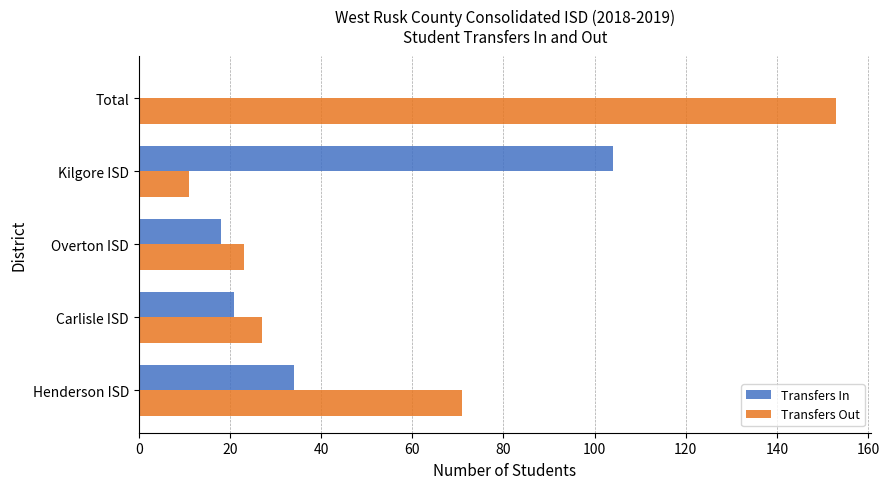

Where is Transfers Out nearest to the value 82?

Henderson ISD